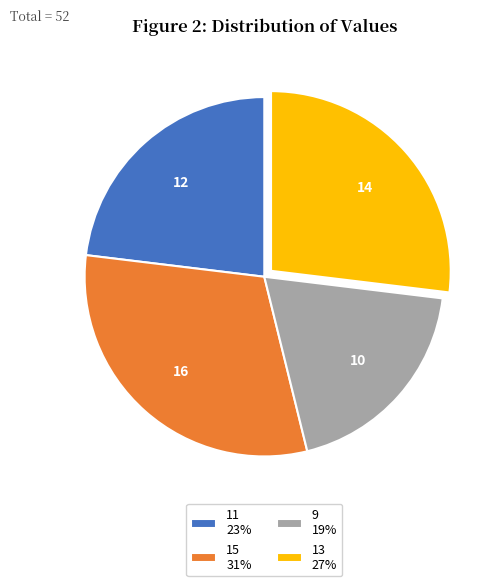

Which has a higher value, 9 or 15?

15